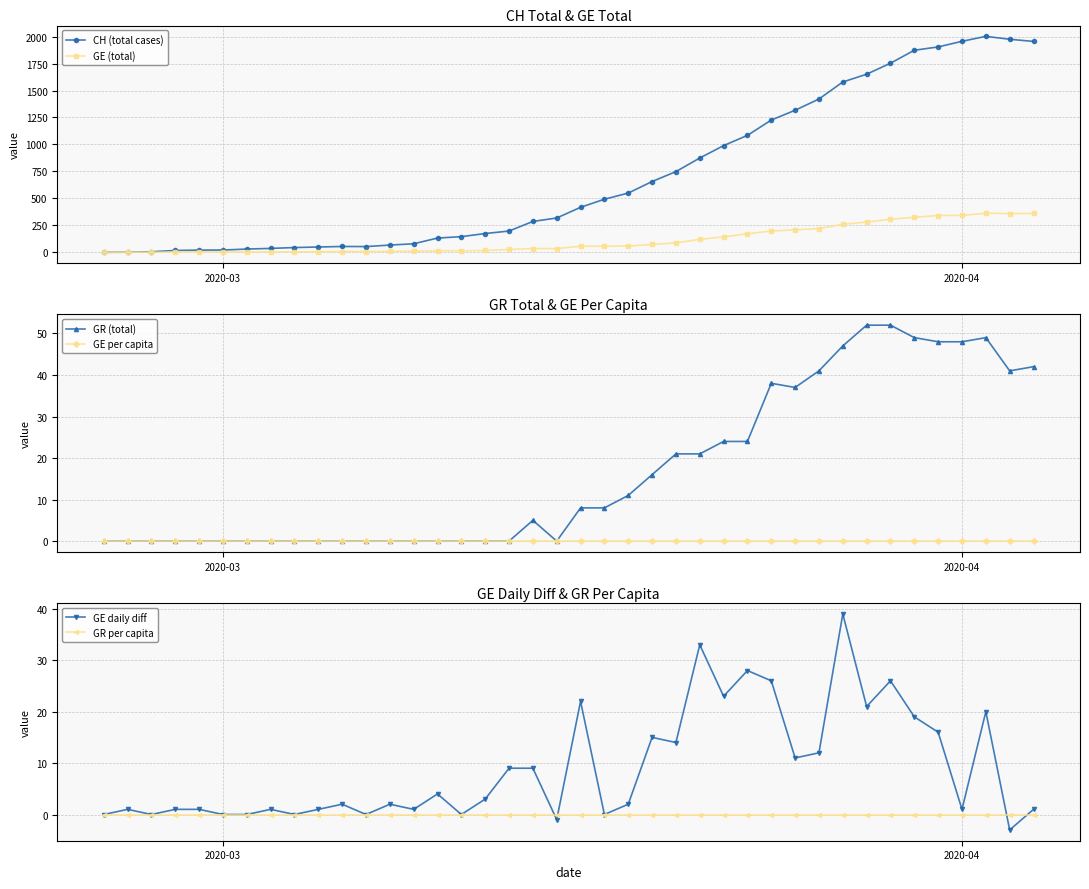

What is the minimum value for GE daily diff?

-3.0